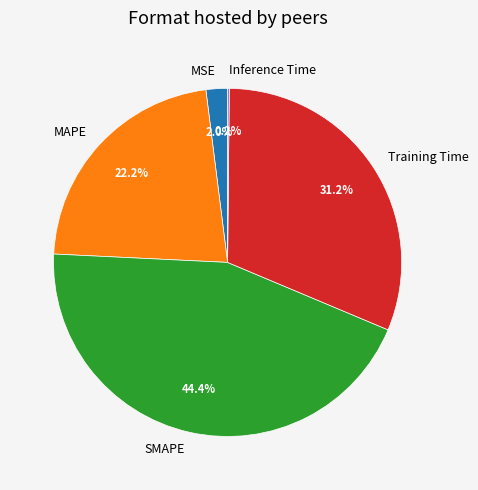

The MAPE slice represents 8% of the pie. True or false?

False